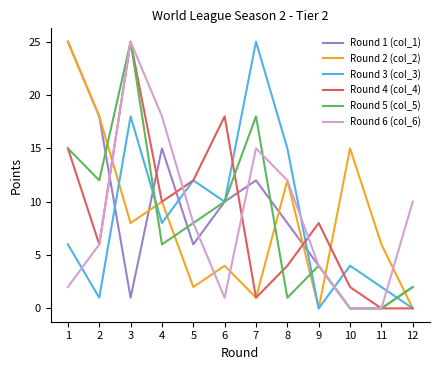

What is the difference between the second highest and second lowest values in the Round 4 (col_4) series?

18